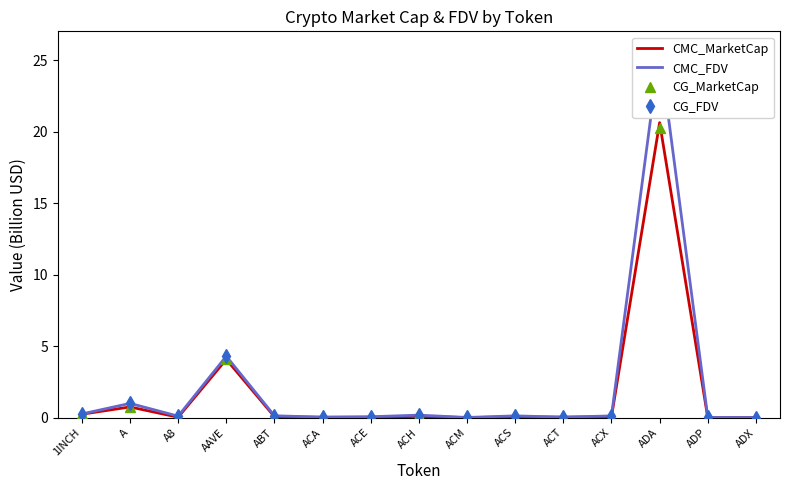

At ACS, list the series in order from smallest to largest.

CMC_MarketCap, CG_MarketCap, CMC_FDV, CG_FDV